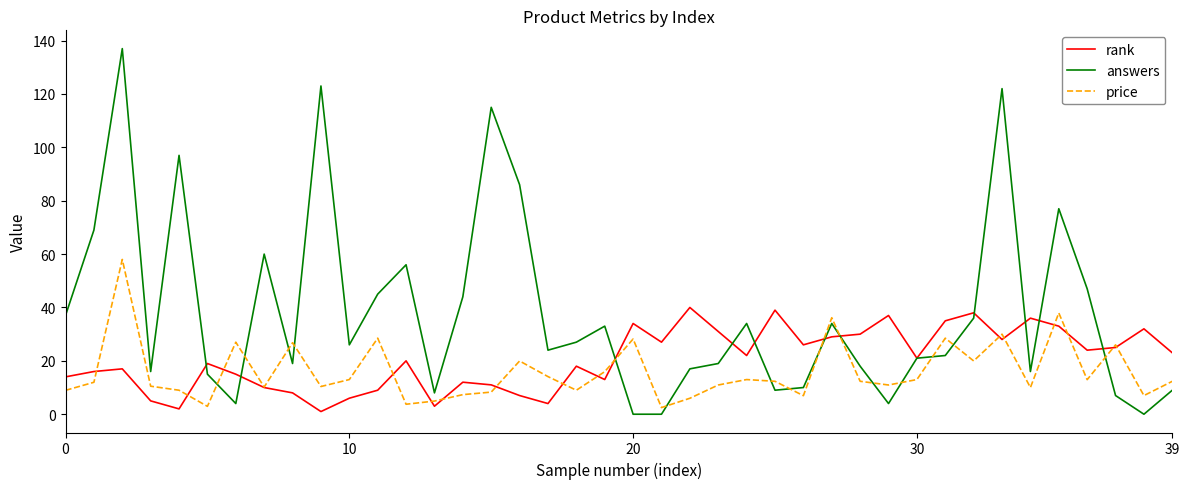

What is the greatest value displayed?

137.0